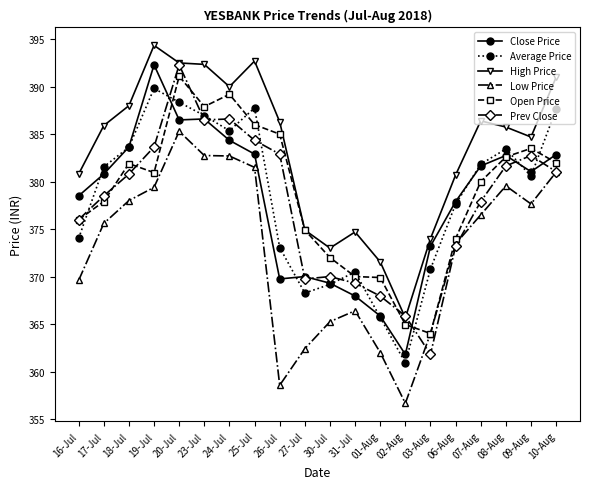

Count the number of data series in this chart.

6